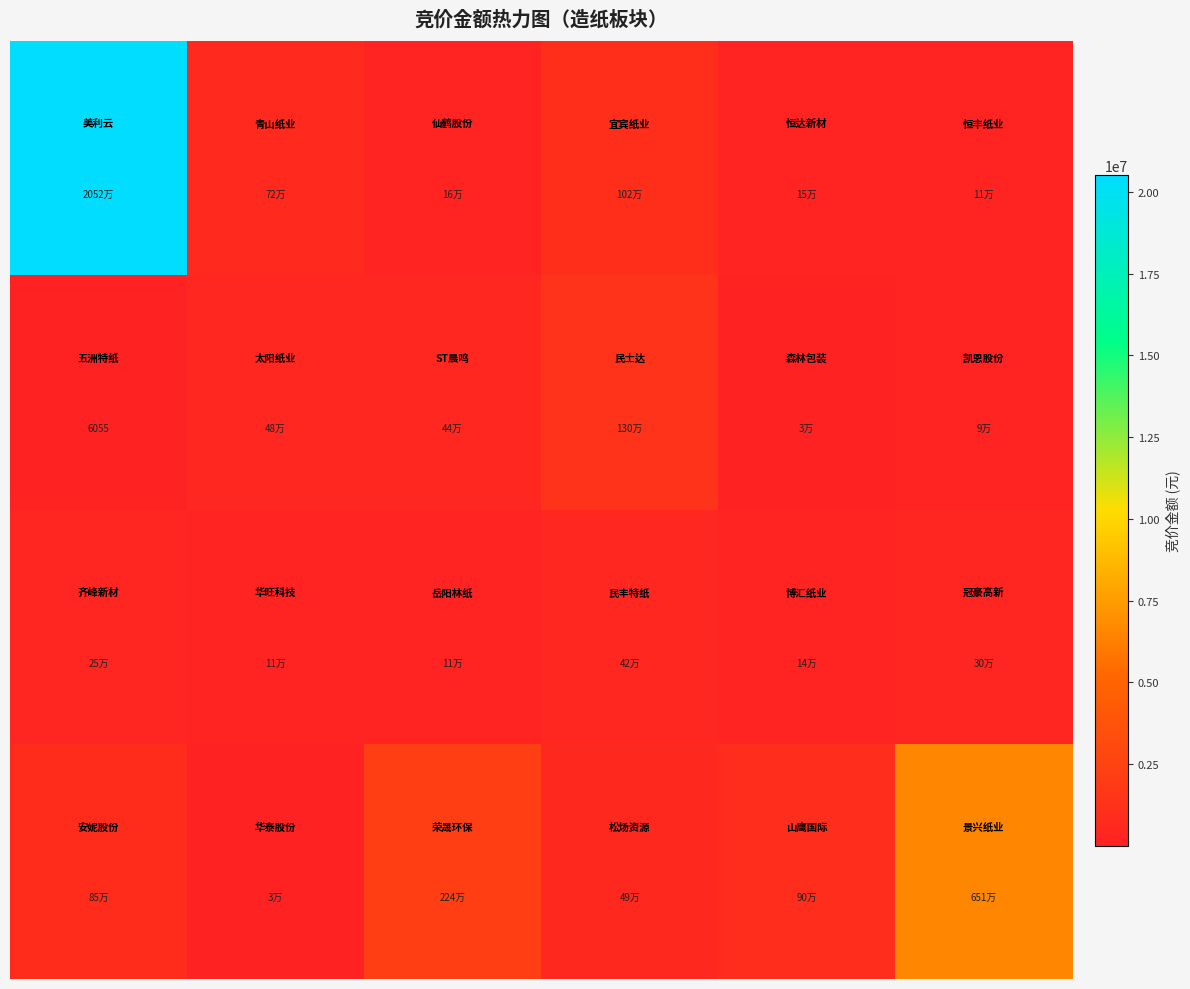

How many distinct data groups are displayed?

4